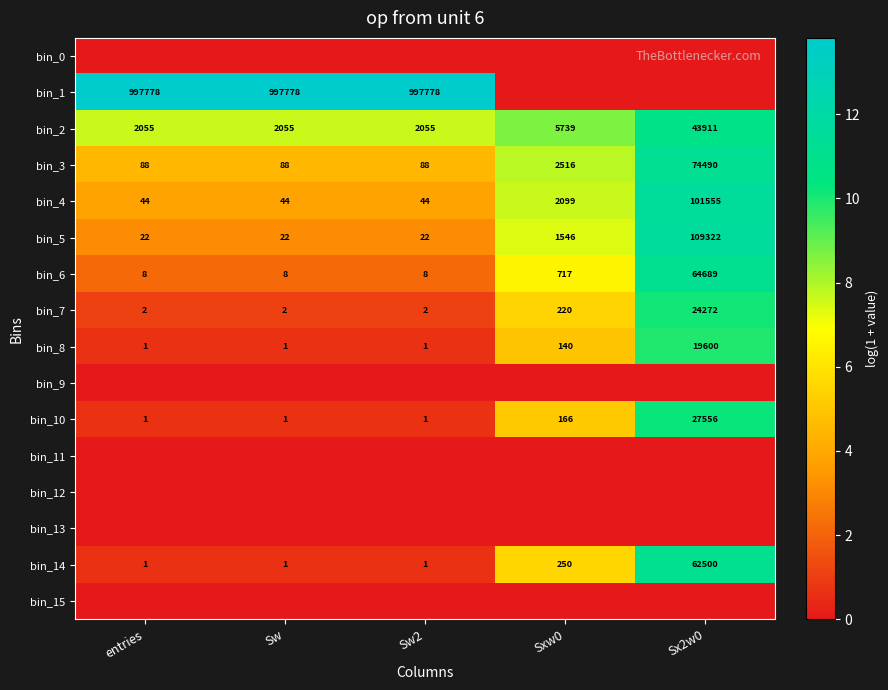

Where is bin_6 nearest to the value 32348?

Sxw0